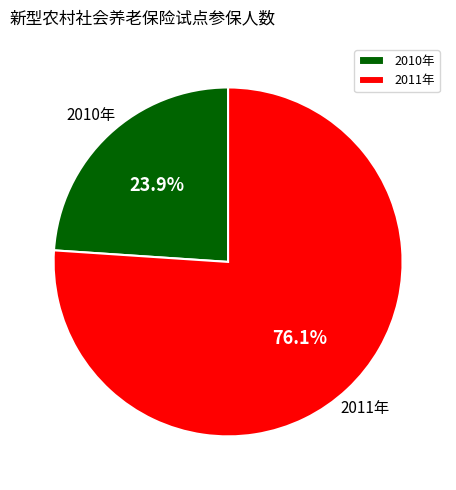

To the nearest percent, what is the combined percentage of 2011年 and 2010年?

100%